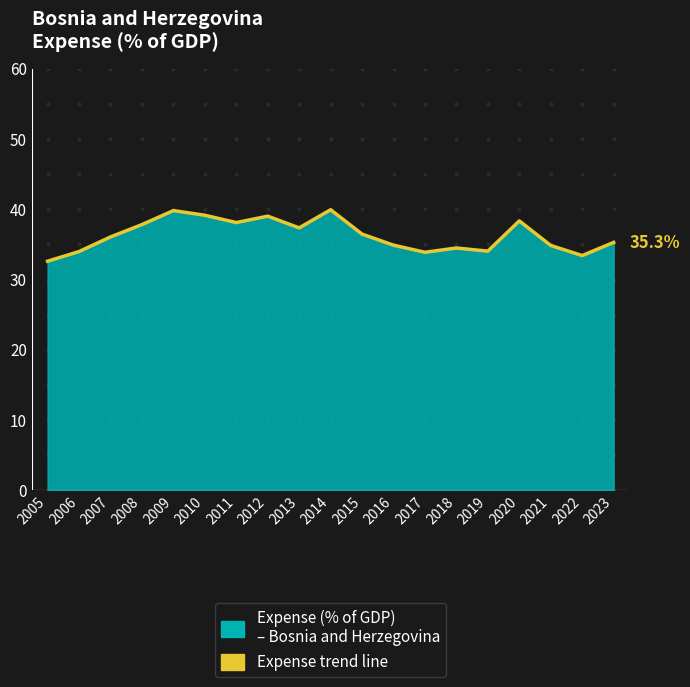

Rank the categories by value from highest to lowest.

2014, 2009, 2010, 2012, 2020, 2011, 2008, 2013, 2015, 2007, 2023, 2016, 2021, 2018, 2019, 2006, 2017, 2022, 2005